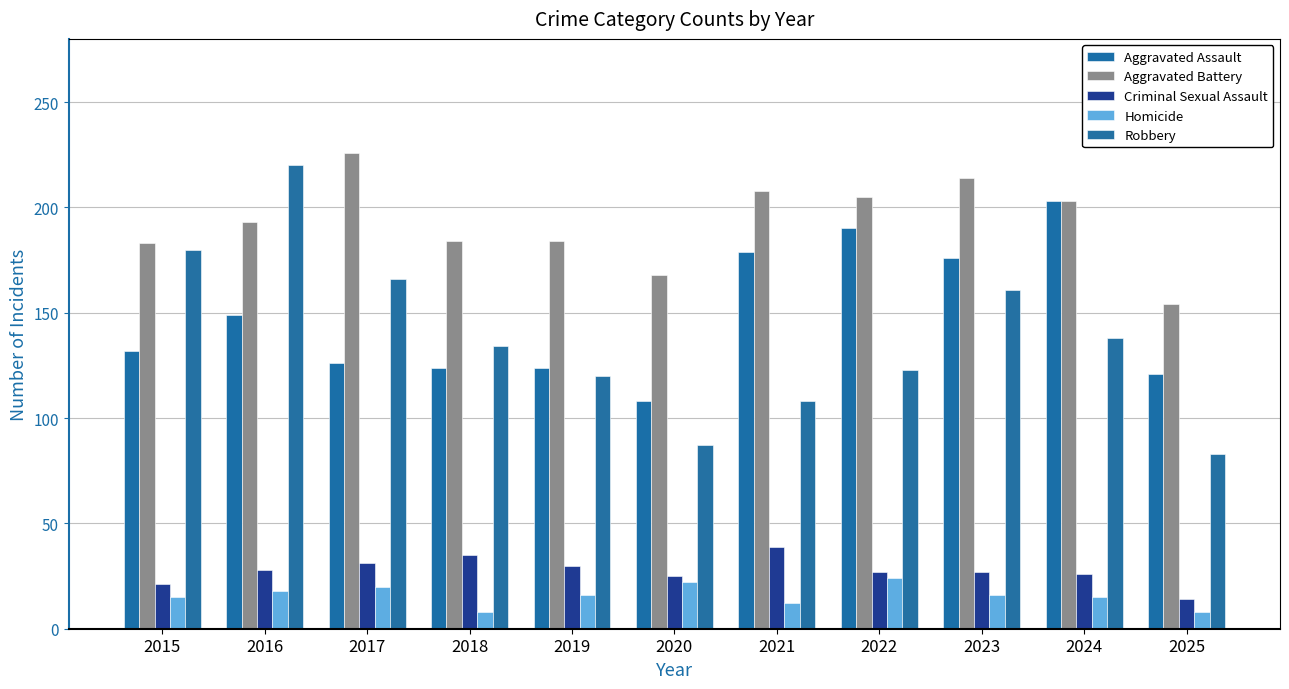

What is the value of the Criminal Sexual Assault bar at the 8th from the left?

27